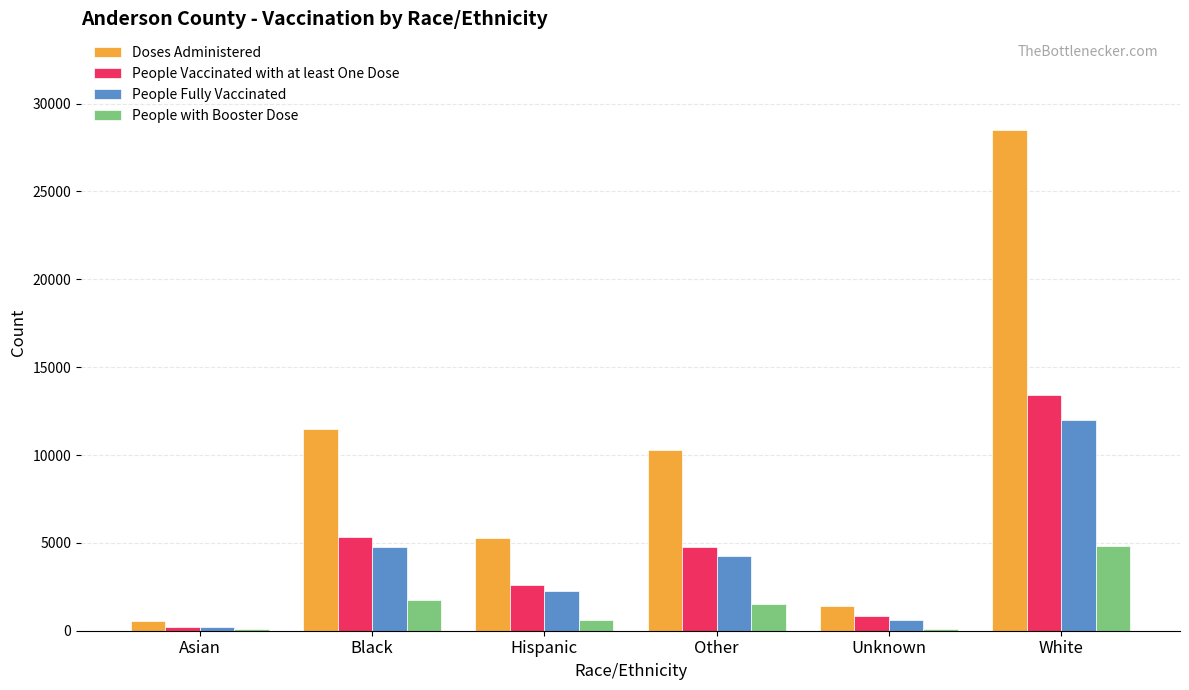

Is it true that People with Booster Dose equals 610 at Hispanic?

True